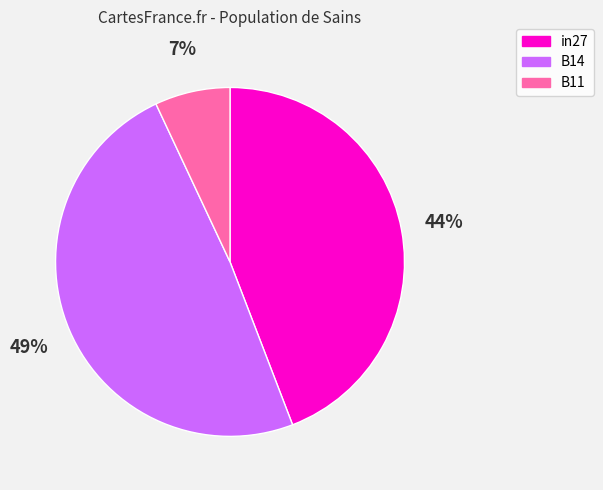

How many segments does this pie chart have?

3